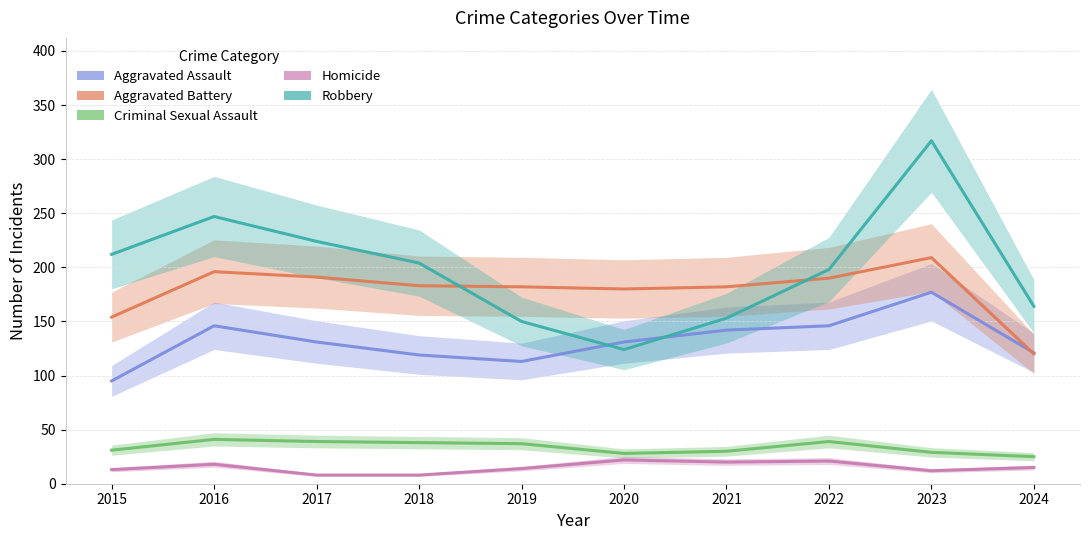

What is the average value of the Robbery series?

199